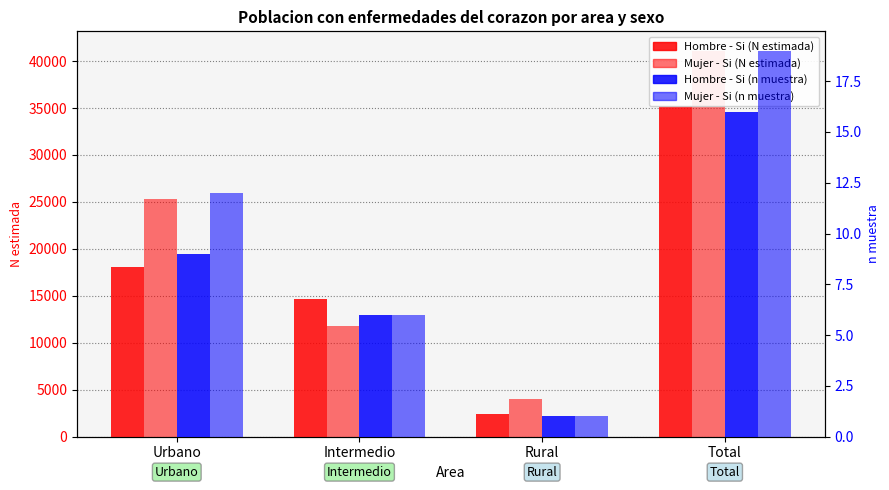

Reading left to right, transcribe all the data shown in this chart.

Hombre - Si (N estimada): 18110	14699	2402	35211
Mujer - Si (N estimada): 25291	11751	4067	41109
Hombre - Si (n muestra): 9	6	1	16
Mujer - Si (n muestra): 12	6	1	19